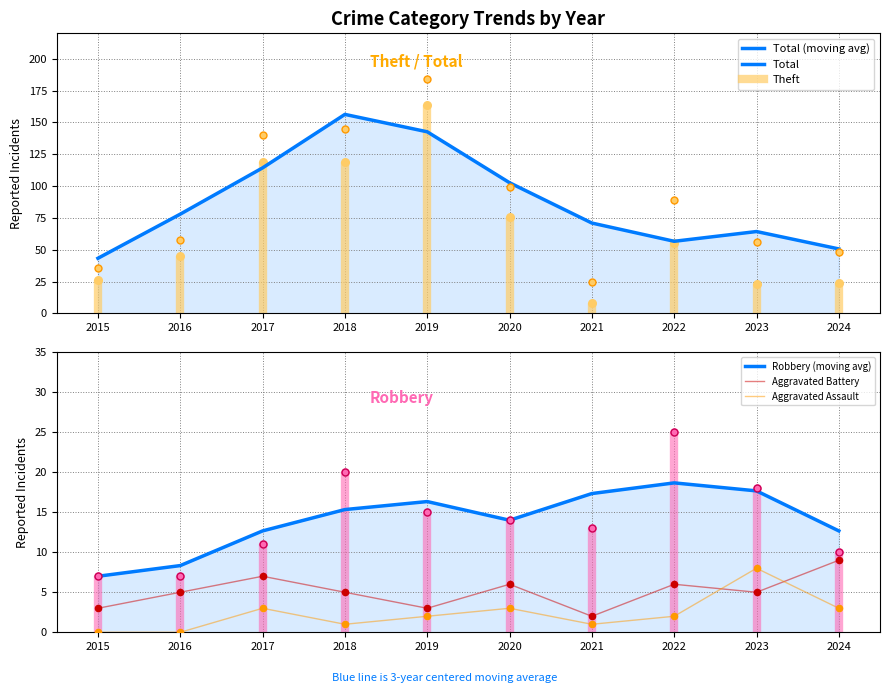

At which category is the sum across all series the highest?

2018